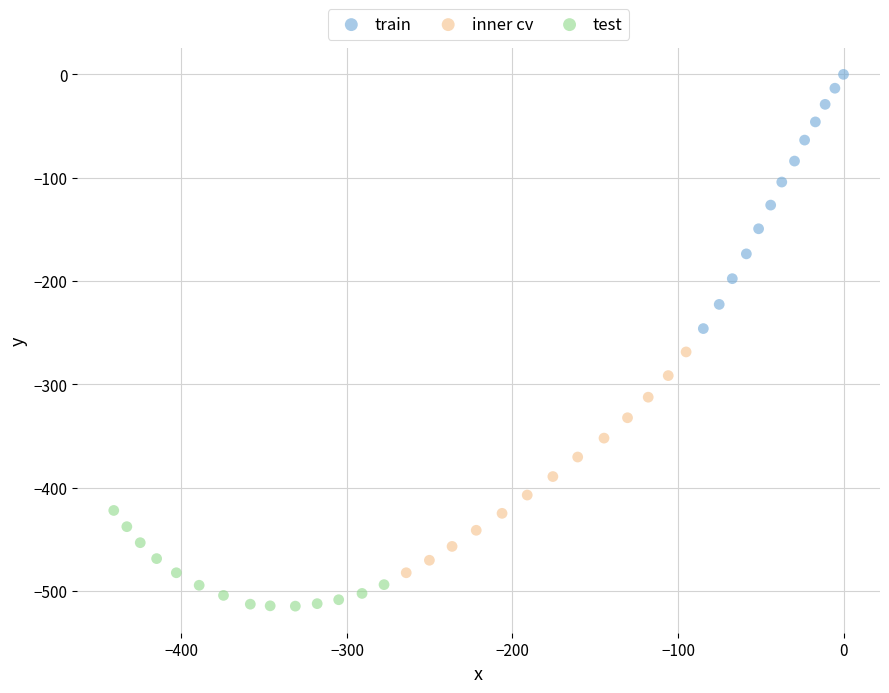

What are all the series names shown in the legend?

train, inner cv, test